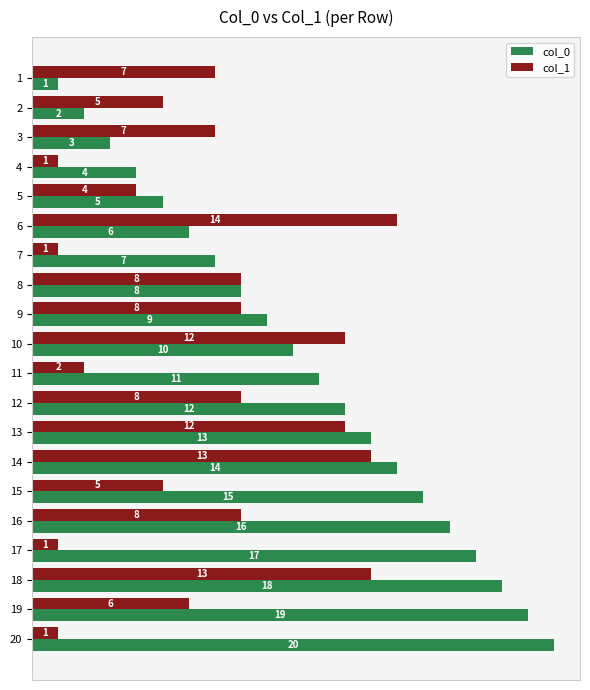

Is it true that col_0 equals 5 at 5?

True